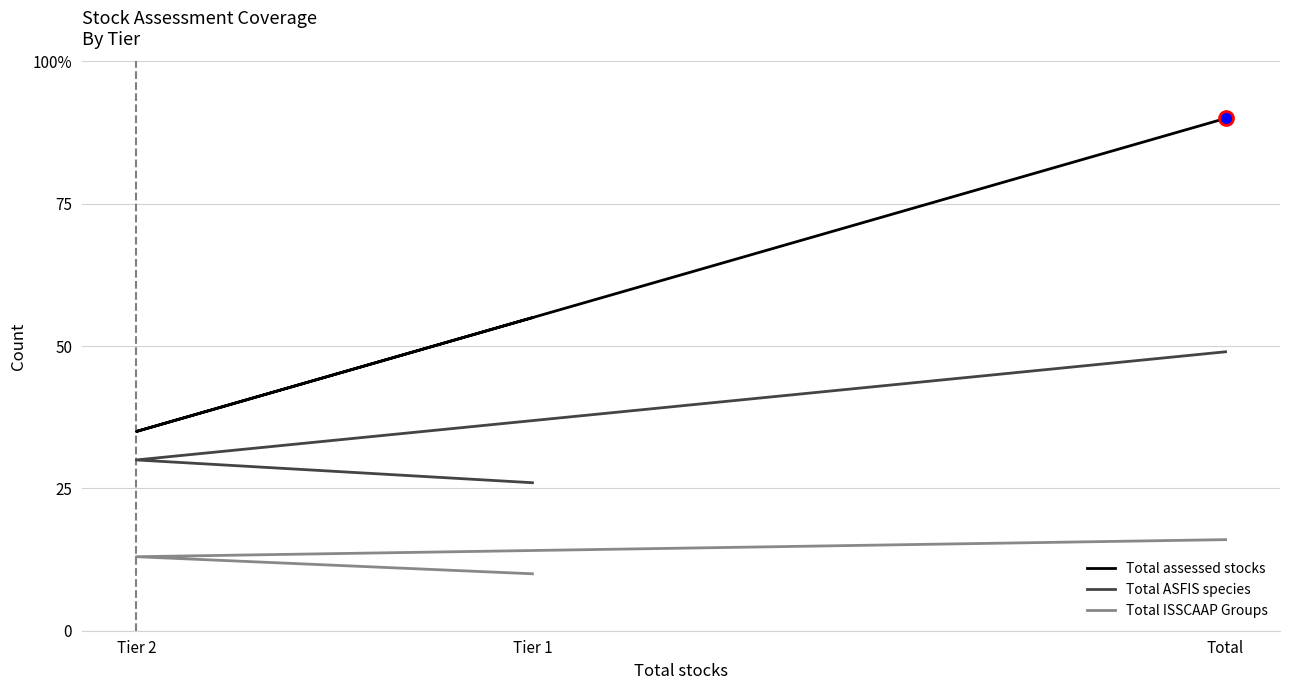

Reading right to left, what are all the values shown in this chart?

Total assessed stocks: 90	35	55
Total ASFIS species: 49	30	26
Total ISSCAAP Groups: 16	13	10